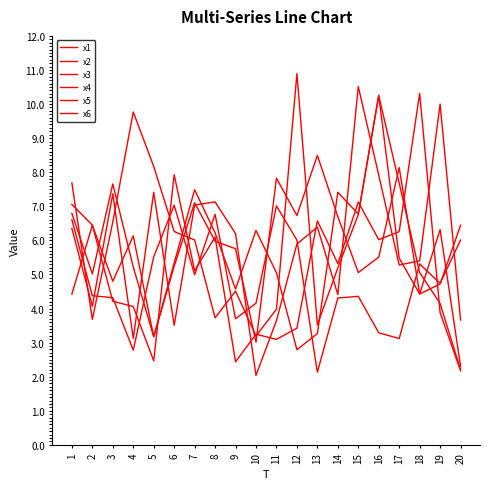

What is the total value across all series at 3?

34.9